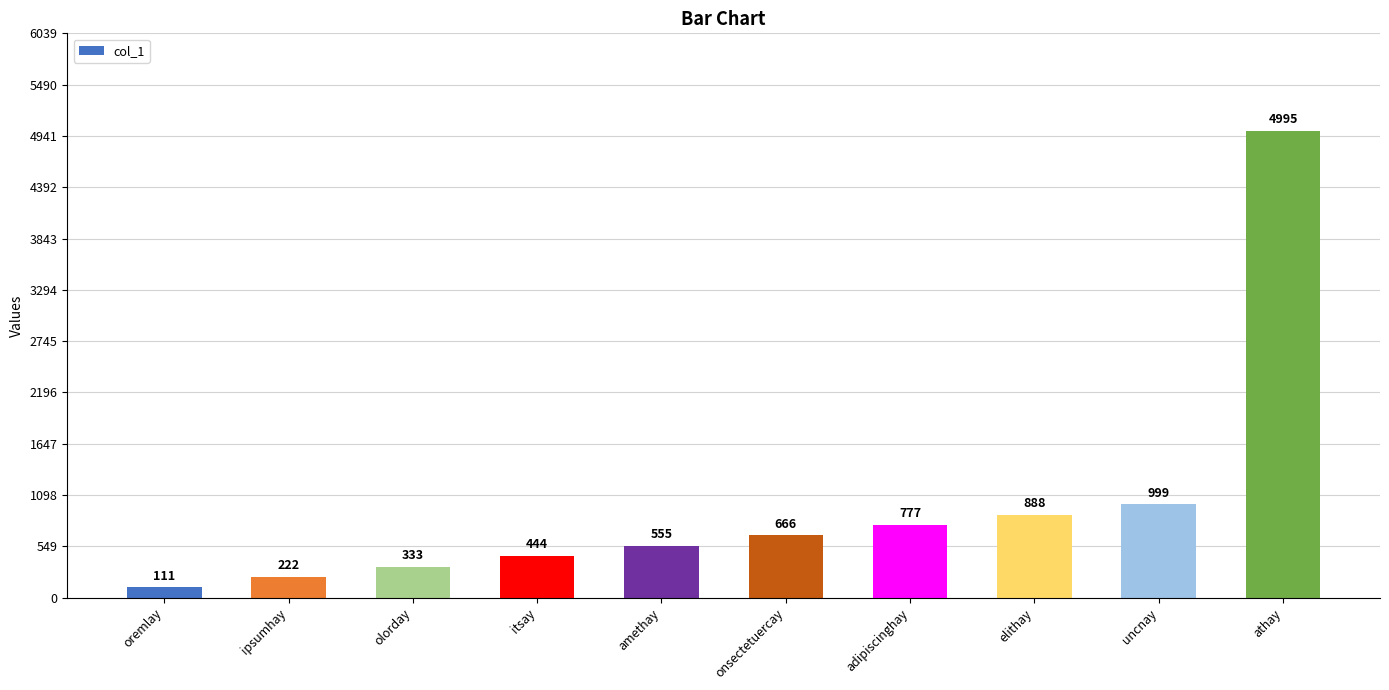

The chart shows a value of 4995 at athay. True or false?

True